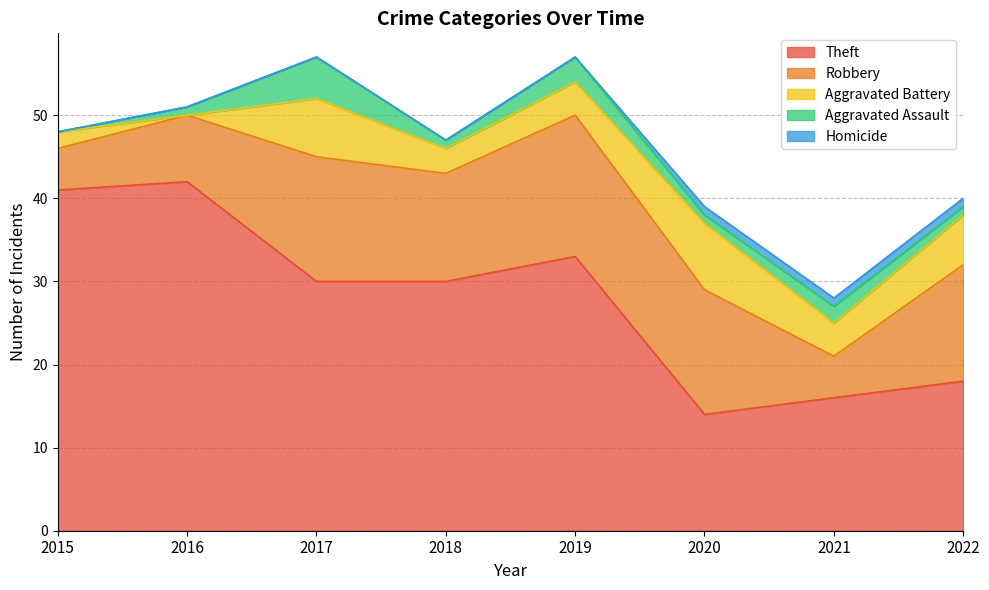

Where is Theft nearest to the value 28?

2017